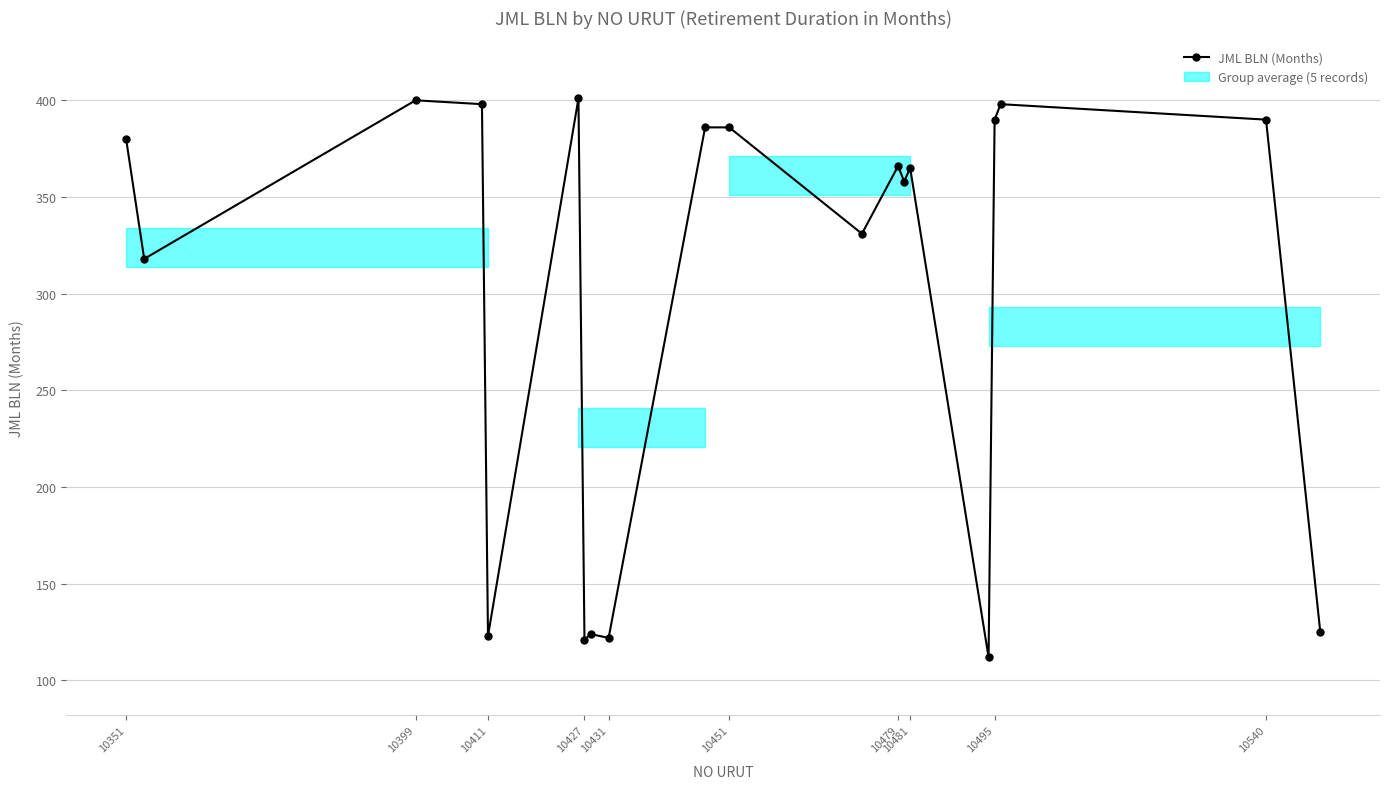

What is the value of the 18th point from the left?

398